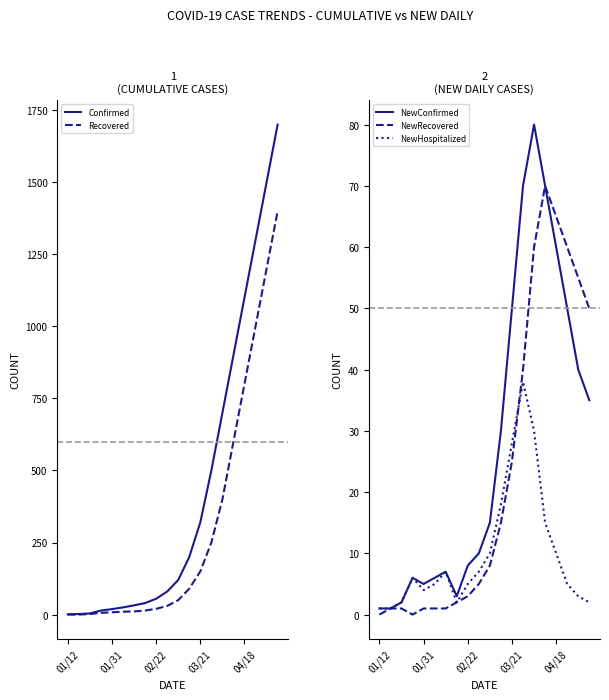

Is it true that NewHospitalized equals 5 at 02/22?

True